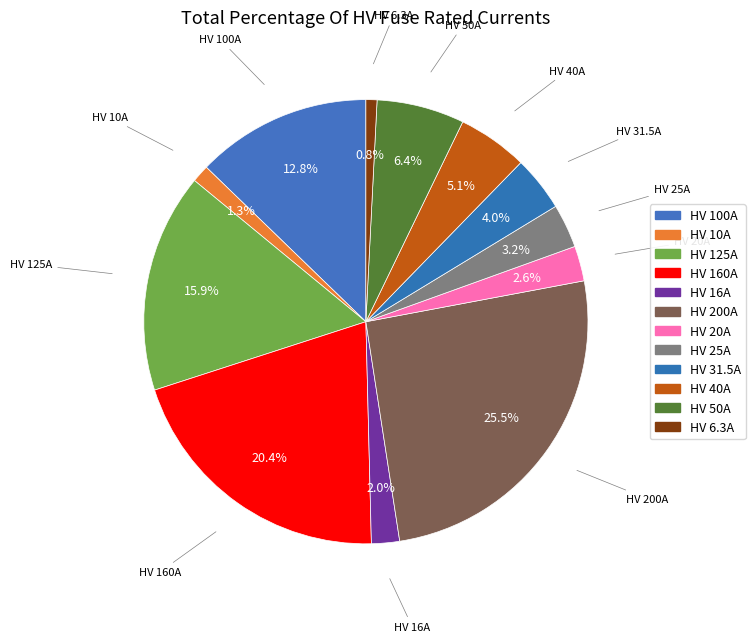

To the nearest percent, what is the difference between the HV 20A and HV 50A slice percentages?

4%